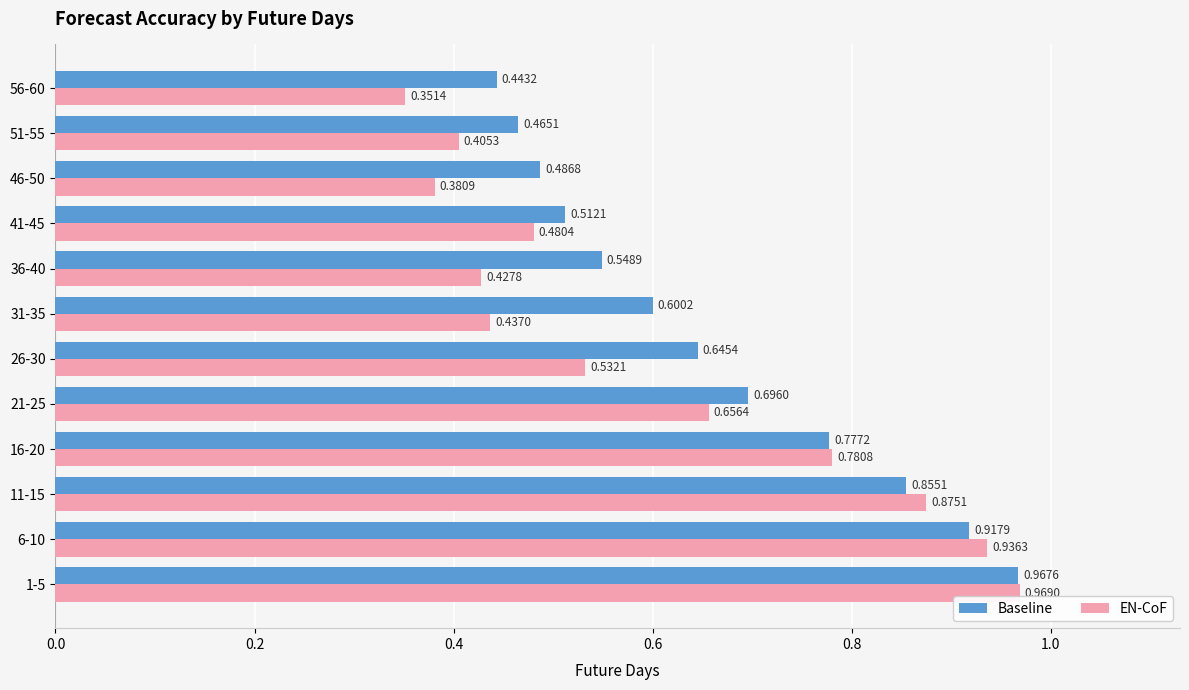

What is the sum of all Baseline values?

7.9